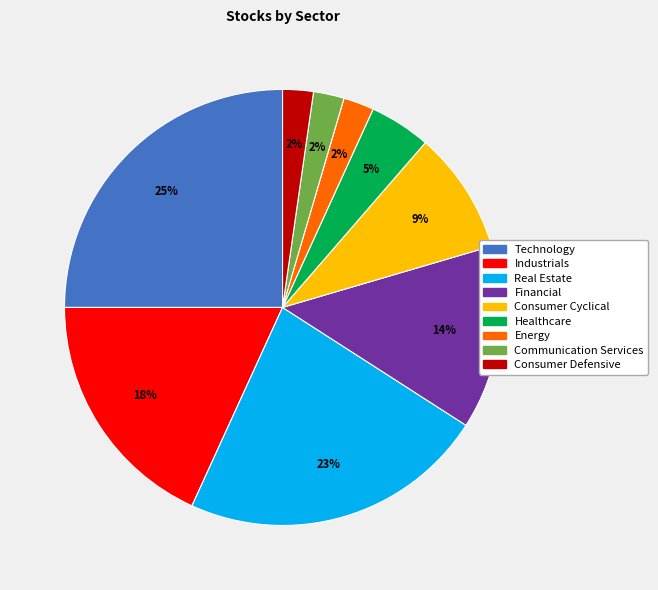

Is the sum of Communication Services and Healthcare greater than half?

No